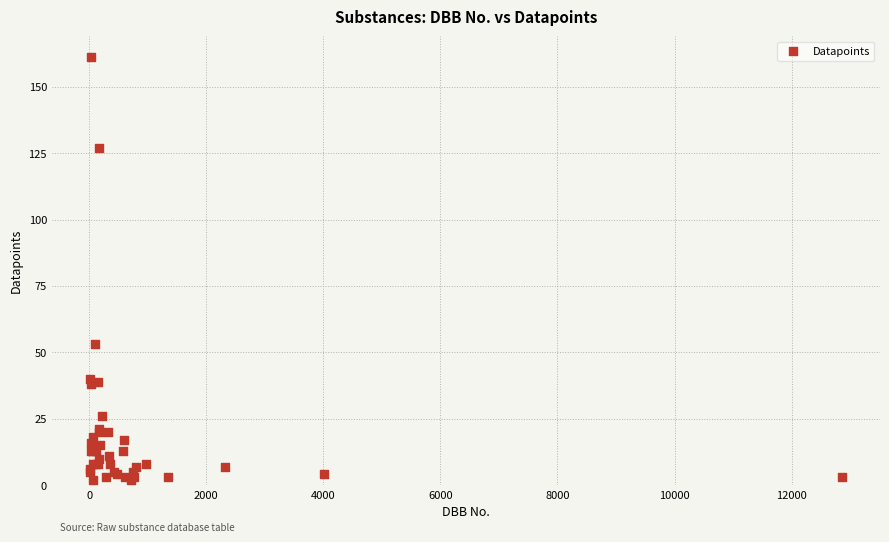

What Y value in the scatter plot is closest to 81?

53